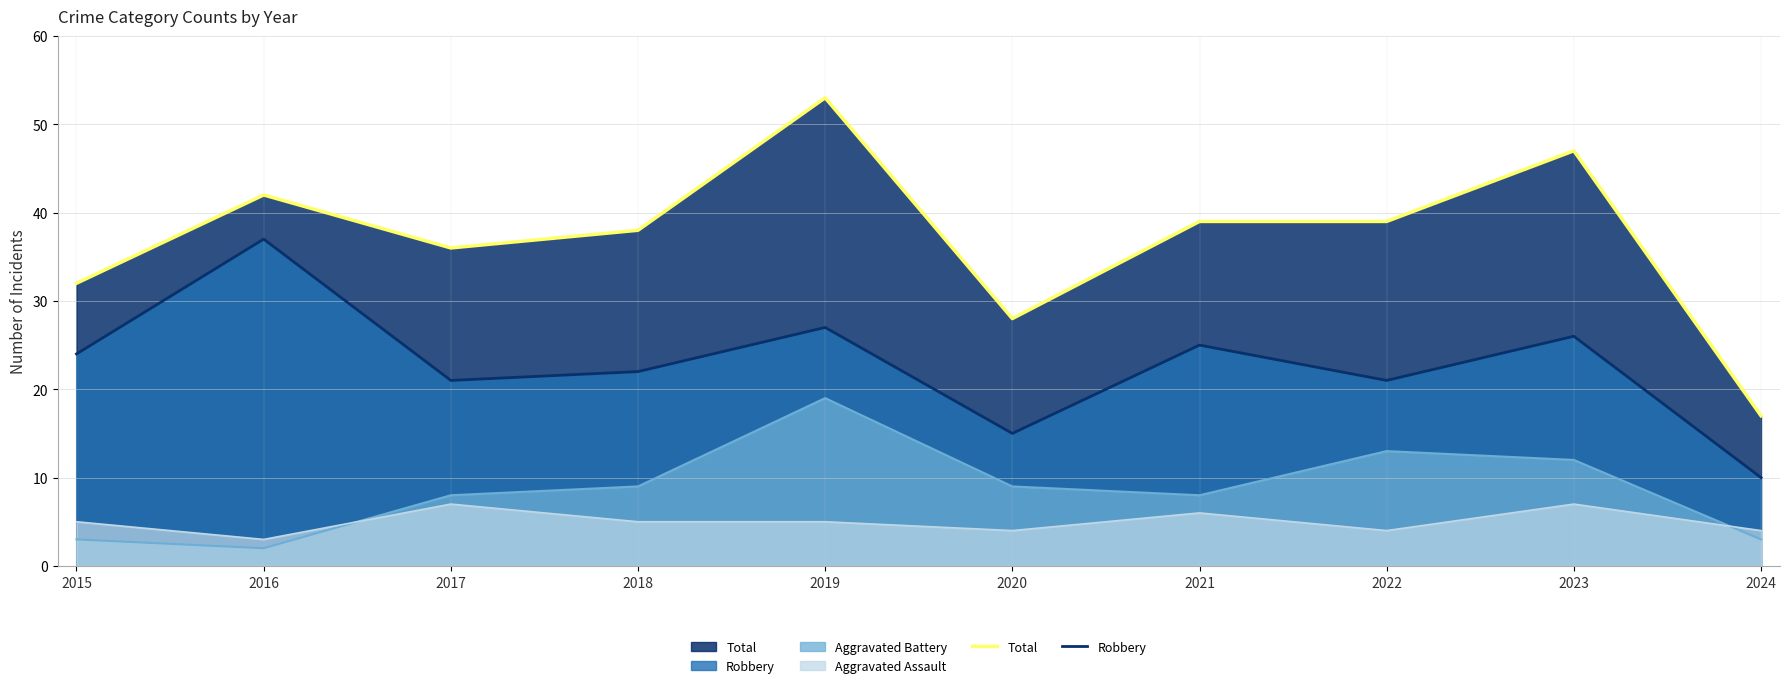

Between 2020 and 2022, which series saw the biggest shift?

Total (line)